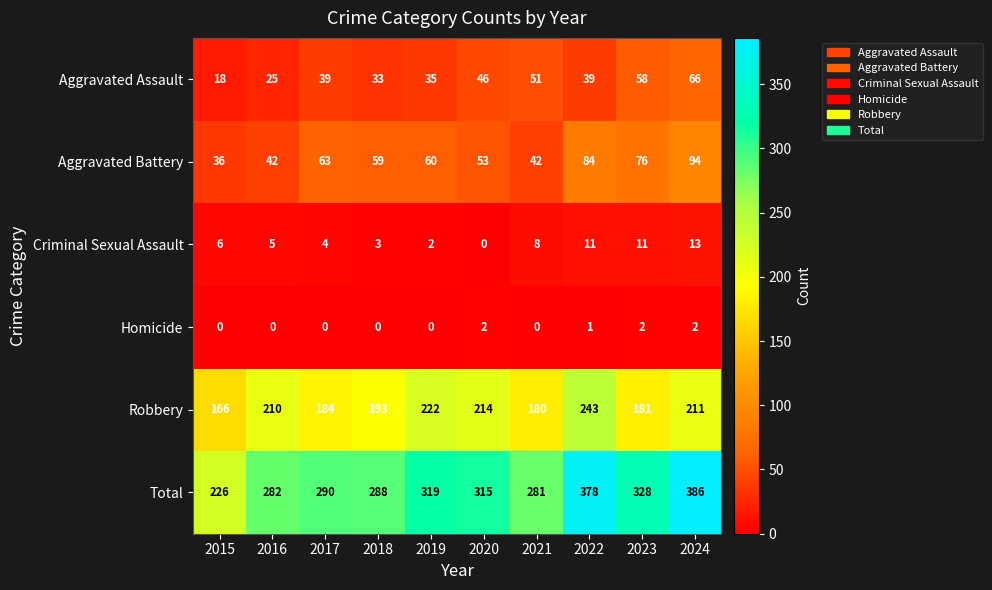

What is the difference between the maximum and minimum values in the Aggravated Battery series?

58